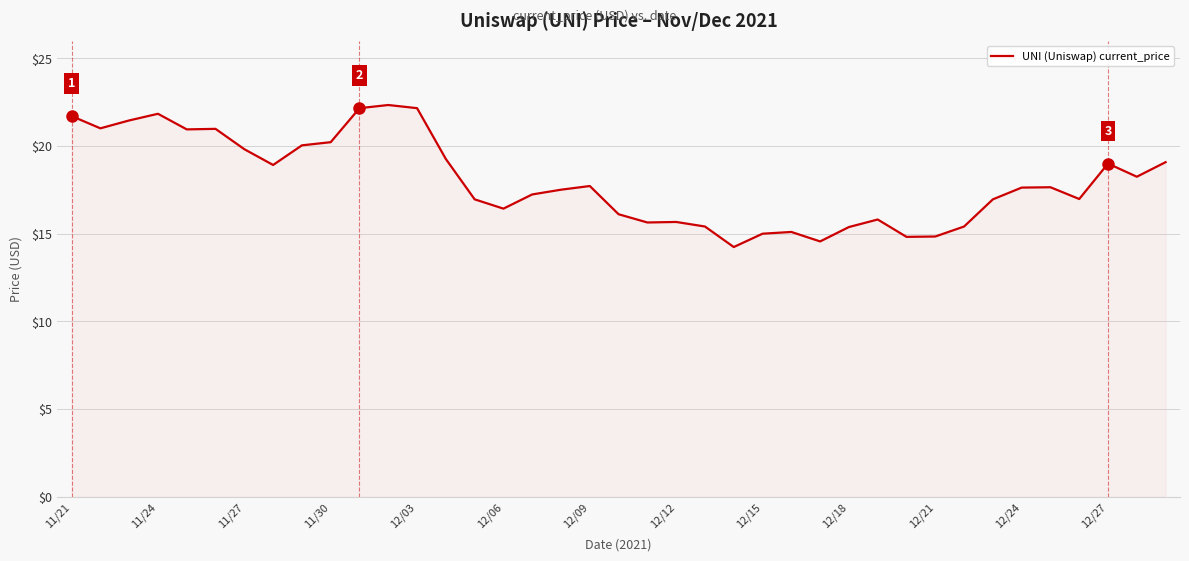

What is the difference between the maximum and minimum values?

8.1